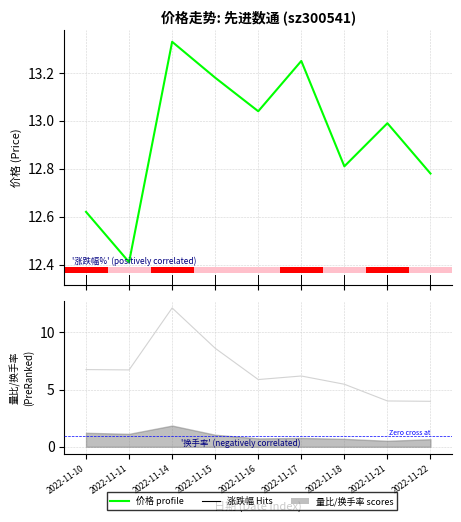

What is the difference between the maximum and second lowest values in the 价格 (Price) series?

0.7